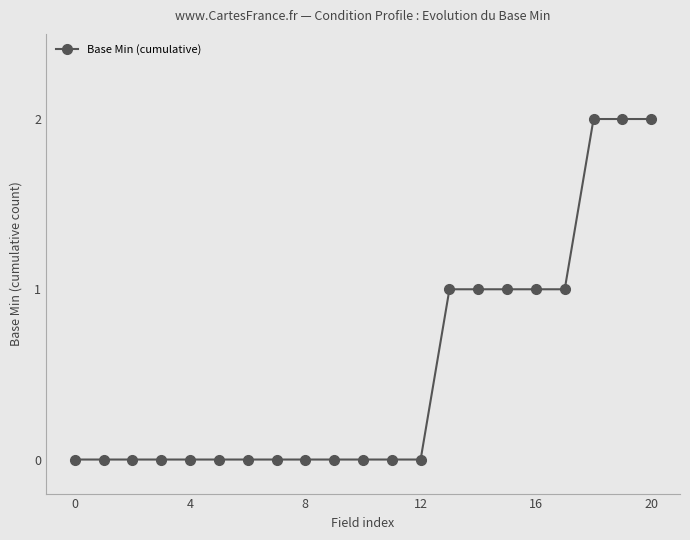

What is the sum of all values?

11